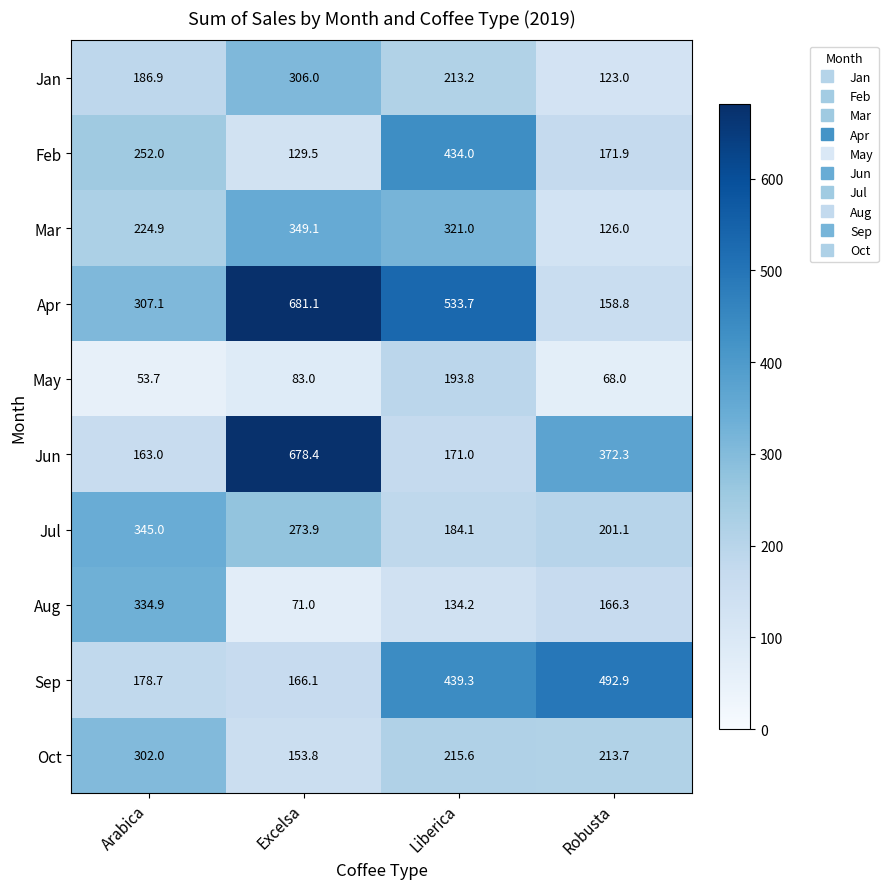

How many series are shown in this chart?

10